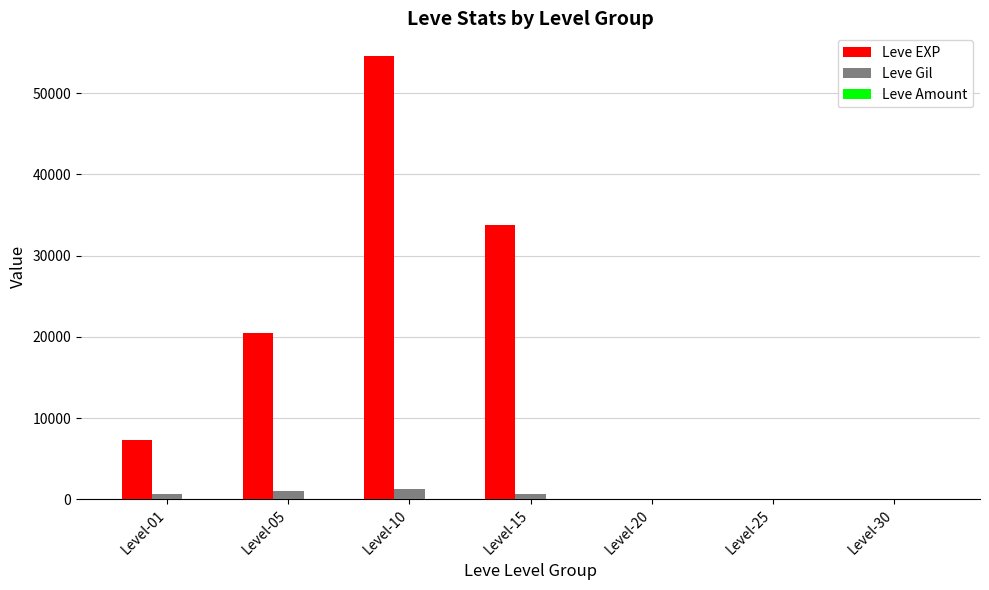

At which label does Leve EXP reach its peak?

Level-10